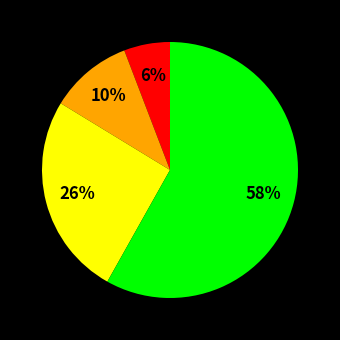

To the nearest percent, what is the difference between the largest and smallest slice percentages?

52%